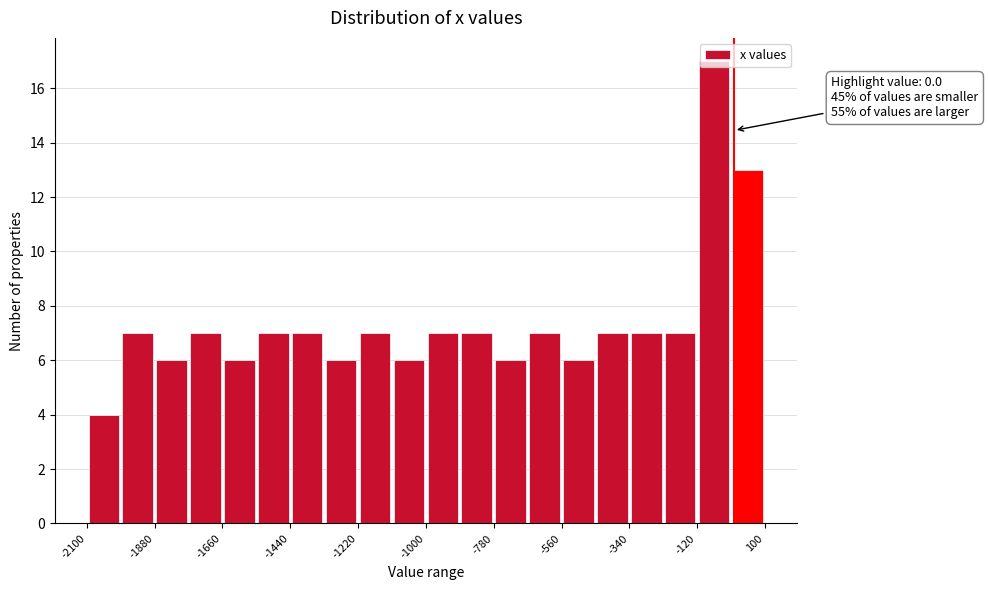

Read against the x-axis, roughly where is the centre of the tallest bar?

-50